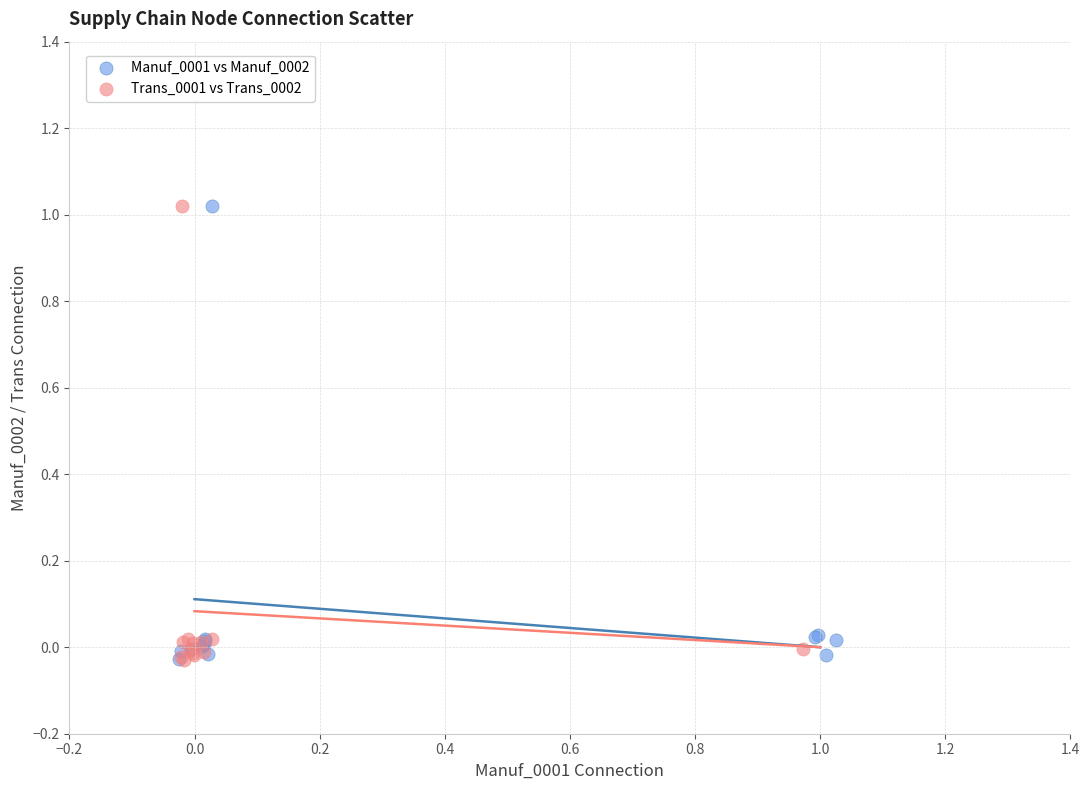

What are all the series names shown in the legend?

Manuf_0001 vs Manuf_0002, Trans_0001 vs Trans_0002